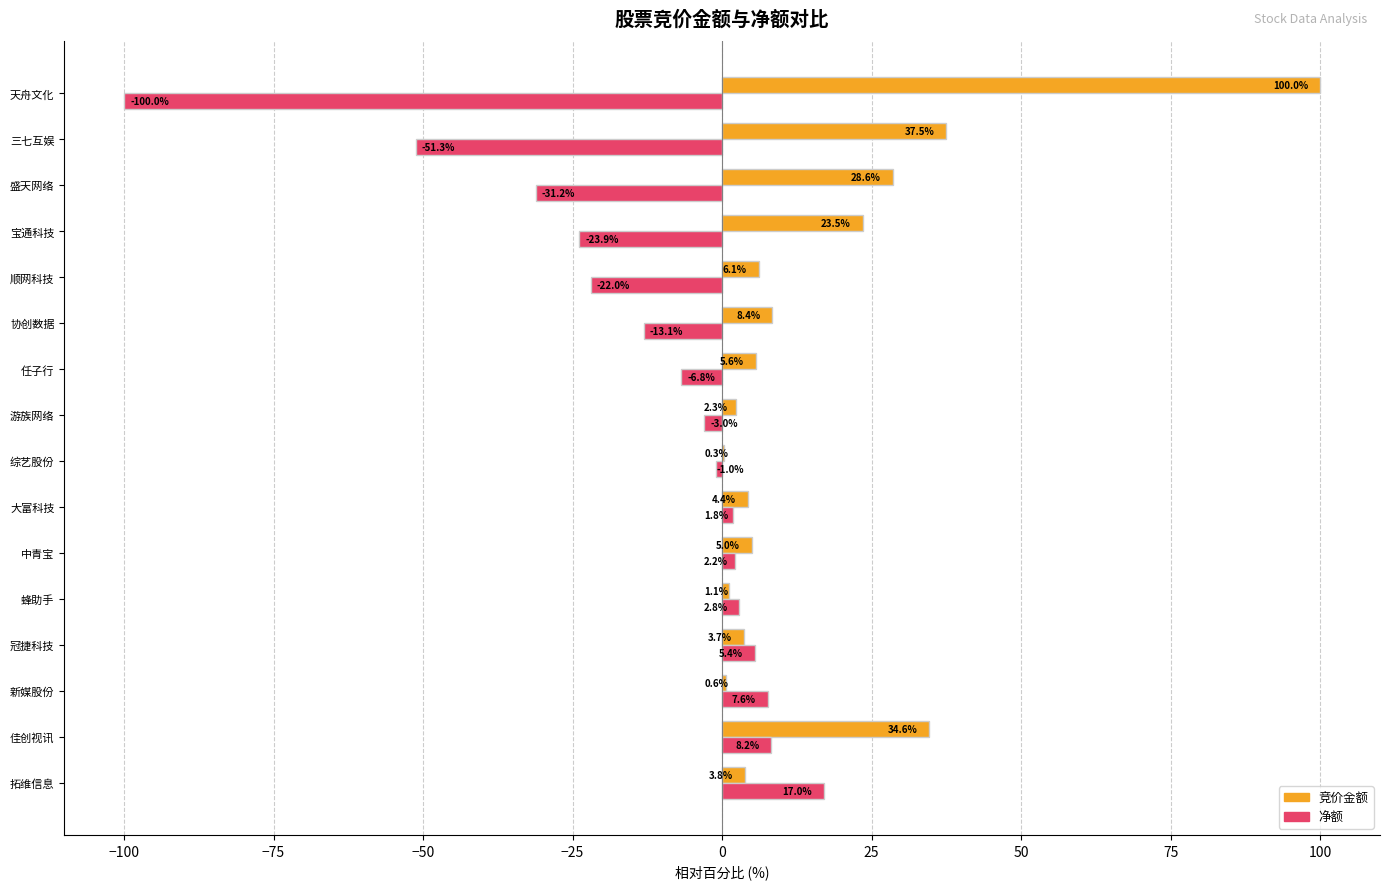

Which series has the largest range (max minus min)?

净额